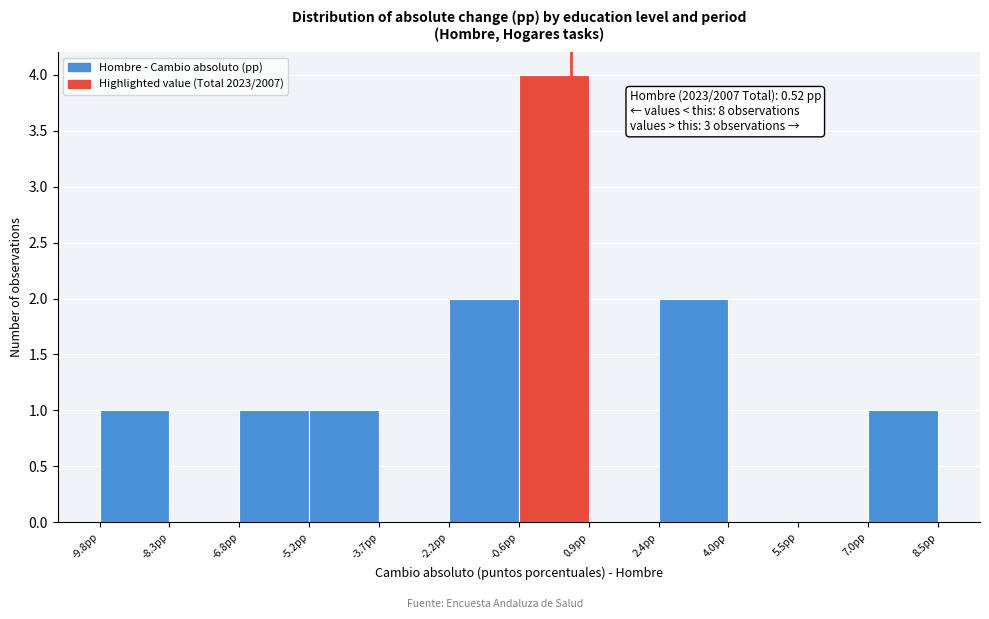

Over which range of the x-axis is the bar tallest?

-0.6 to 0.8